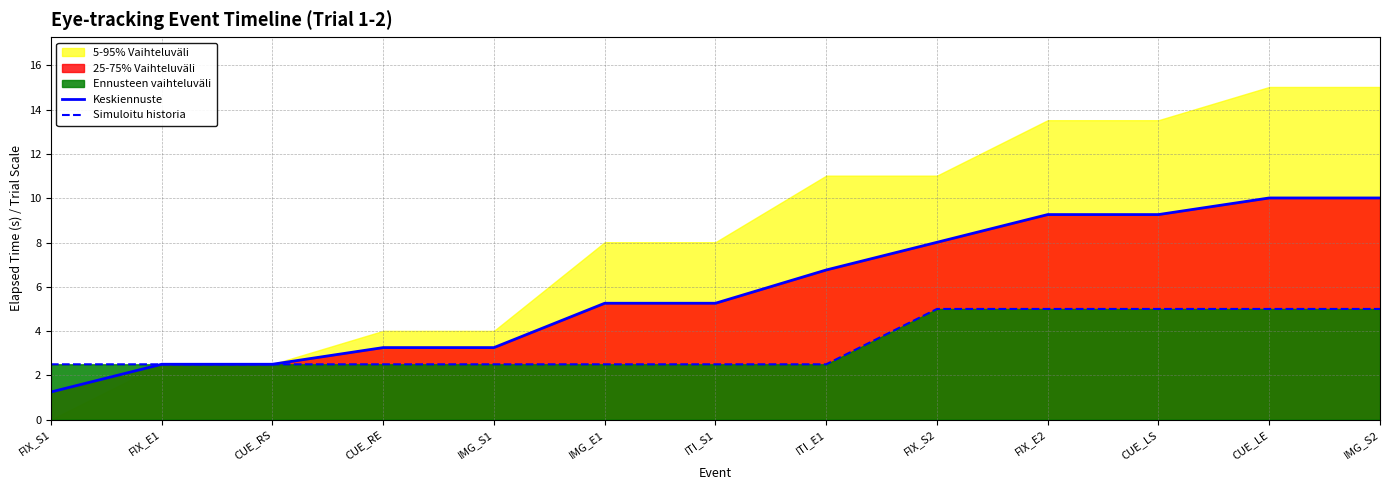

Between FIX_S2 and CUE_RE, which is larger?

FIX_S2